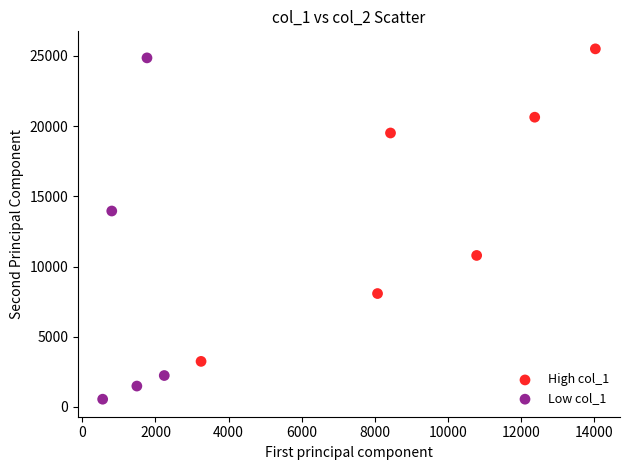

Which series contains the highest Y value?

High col_1